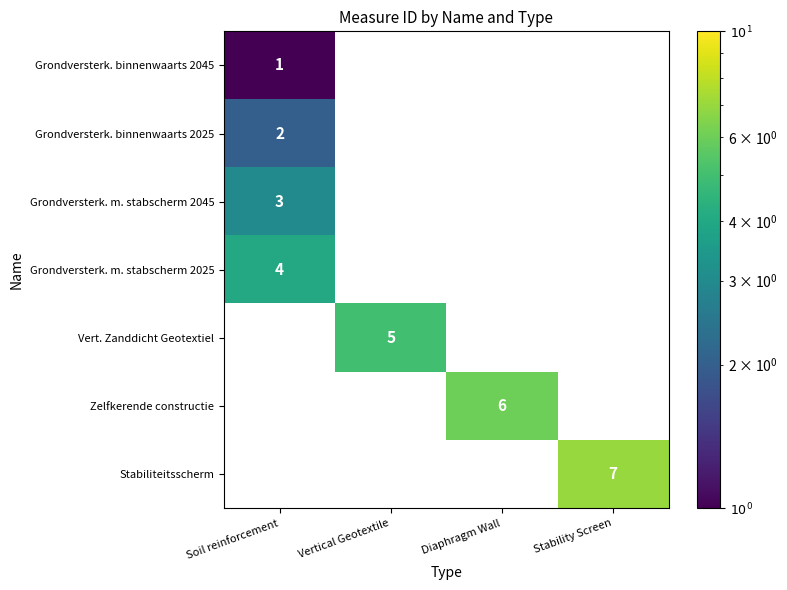

The value of Grondversterk. binnenwaarts 2045 at Soil reinforcement is 1. True or false?

True